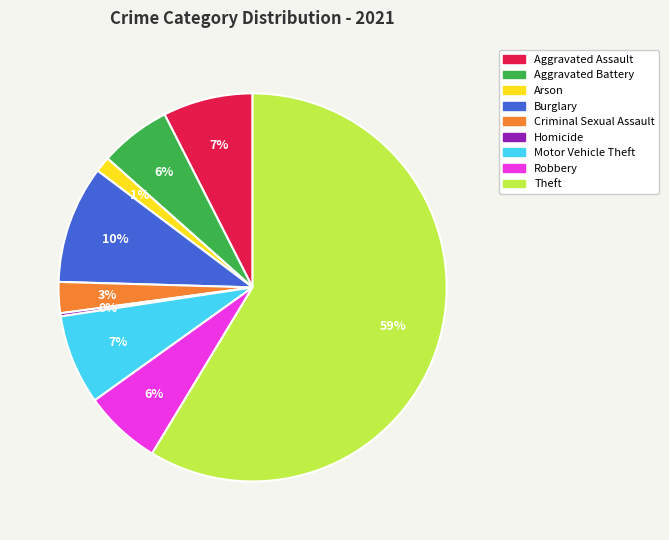

Is the sum of Theft and Aggravated Assault greater than half?

Yes